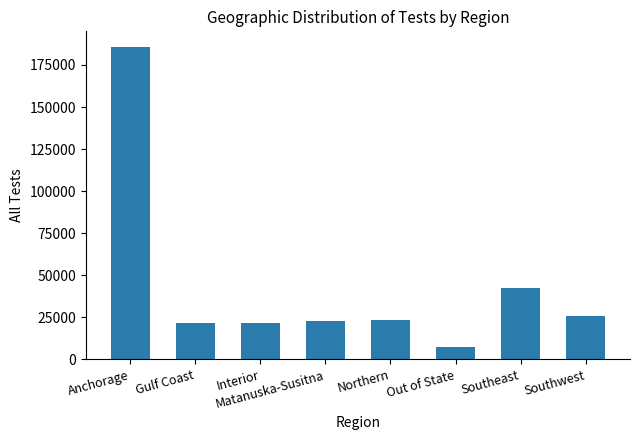

What is the label of the 5th bar from the left?

Northern